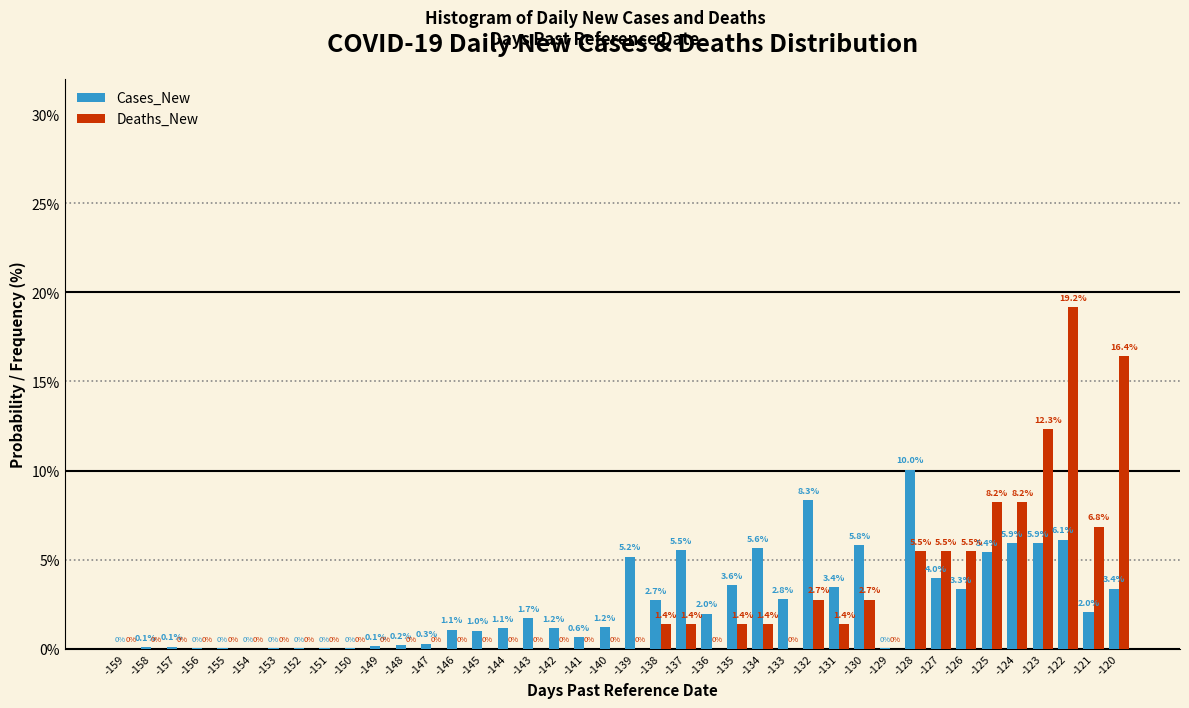

What is the sum of the Cases_New values at -146 and -130?

6.9